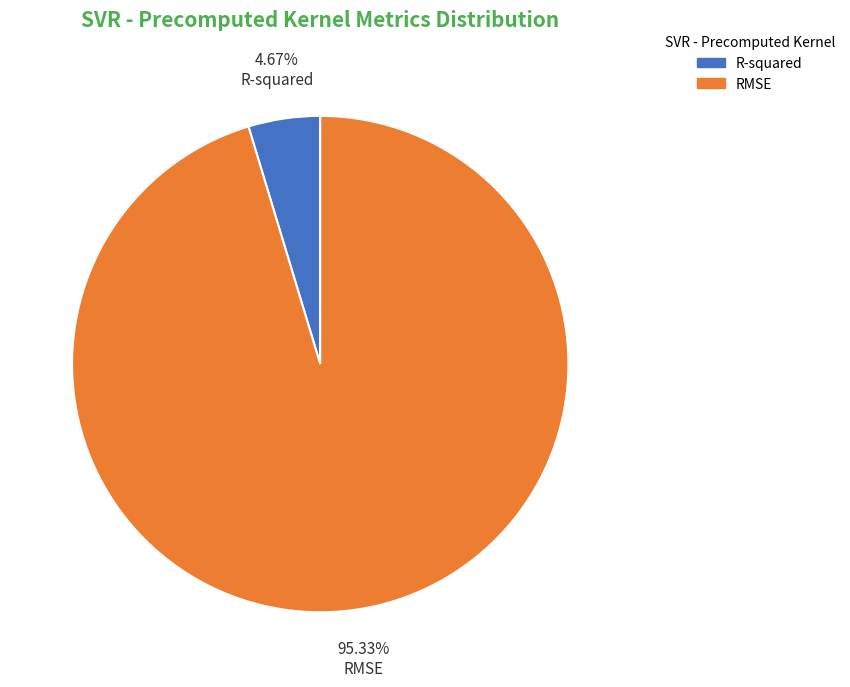

Is there a majority slice in this chart?

Yes